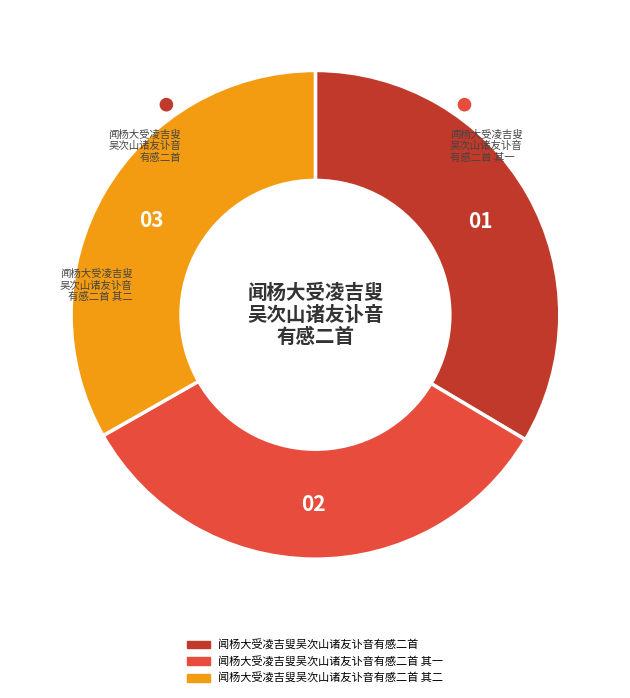

Does 闻杨大受凌吉叟吴次山诸友讣音有感二首 represent more than half of the total?

No